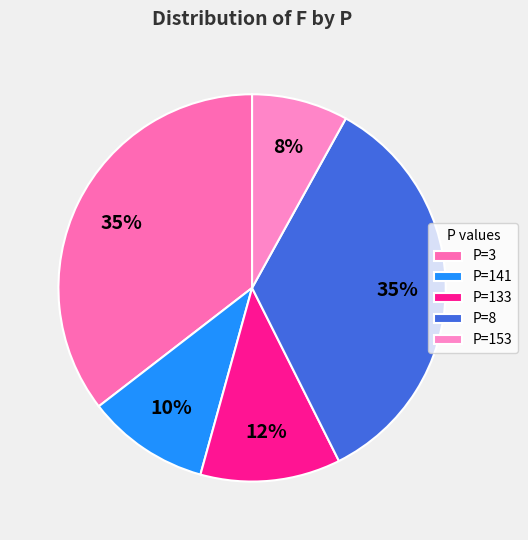

Which slice is the largest?

3